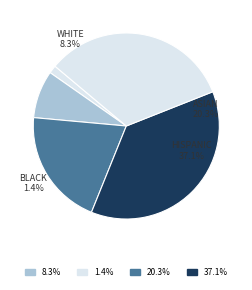

To the nearest percent, what portion does Copper Earrings represent?

1%